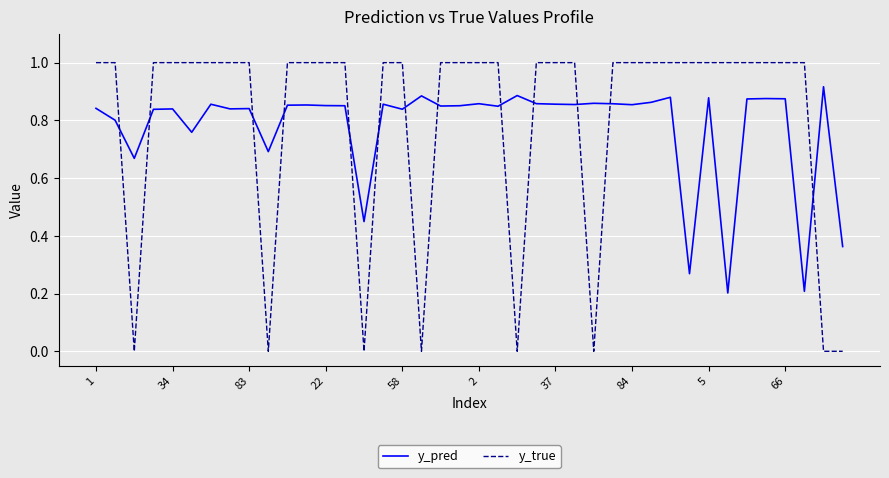

How many intersections are there between y_pred and y_true?

13